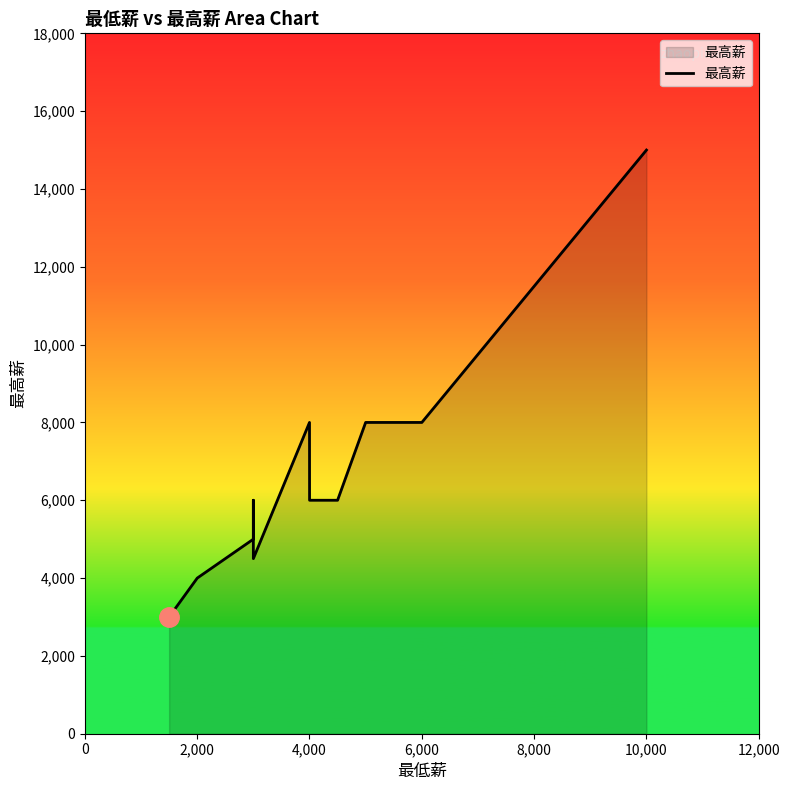

What is the greatest value displayed?

15000